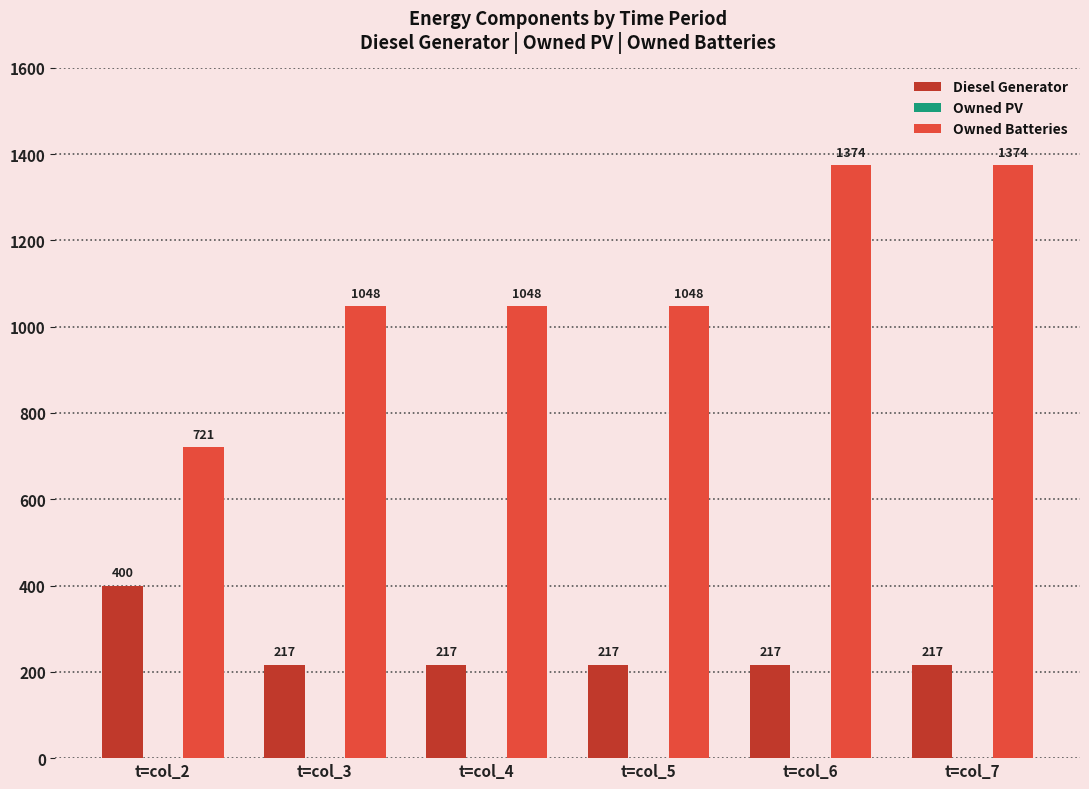

What is the total value across all series at t=col_7?

1591